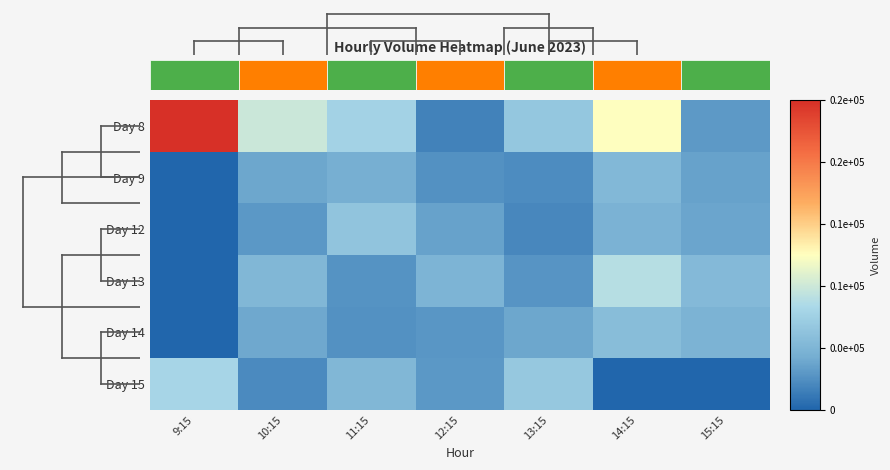

What is the difference between the second highest and second lowest values in the Day 8 series?

109782